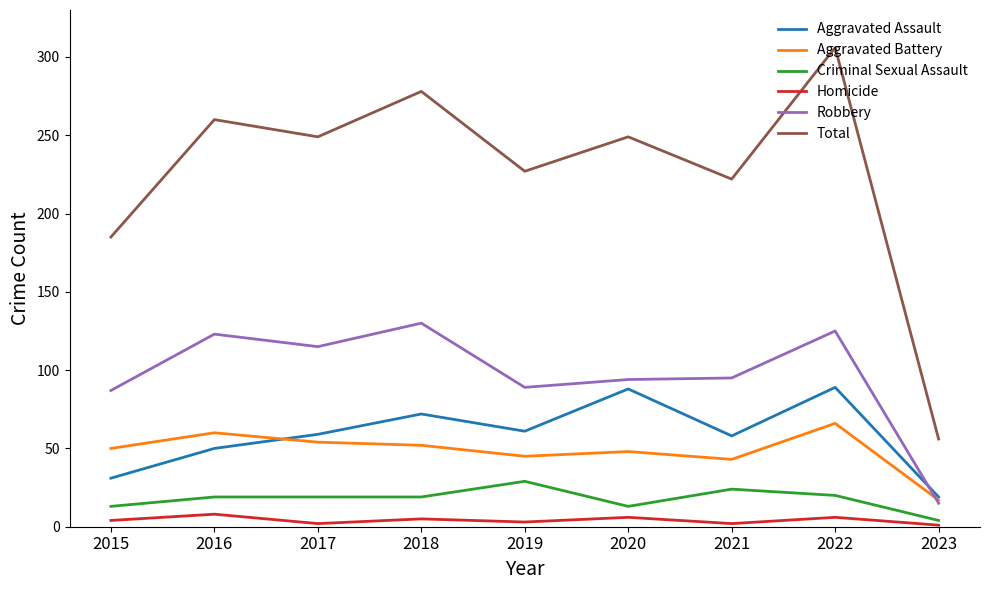

At which label is Total closest to 181?

2015